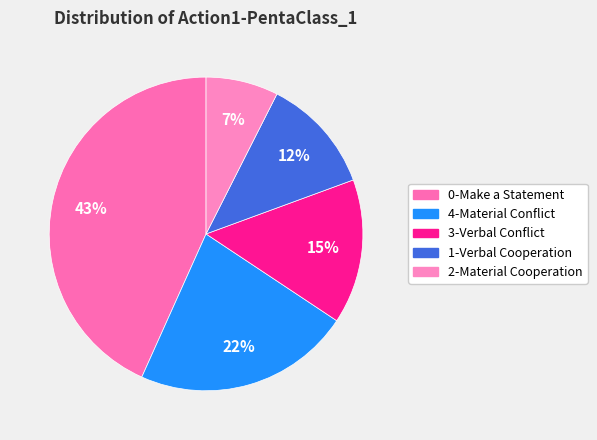

The 4-Material Conflict slice represents 22% of the pie. True or false?

True